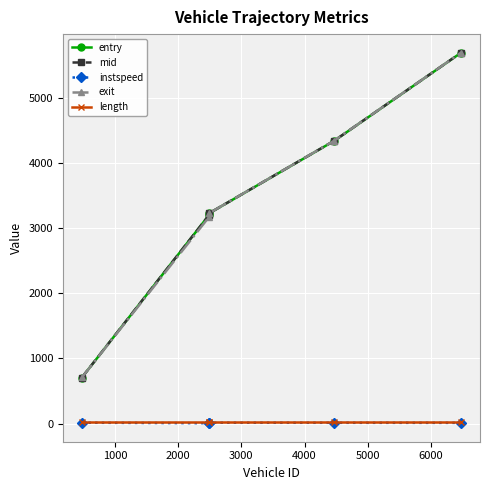

What is the maximum value for mid?

5693.3